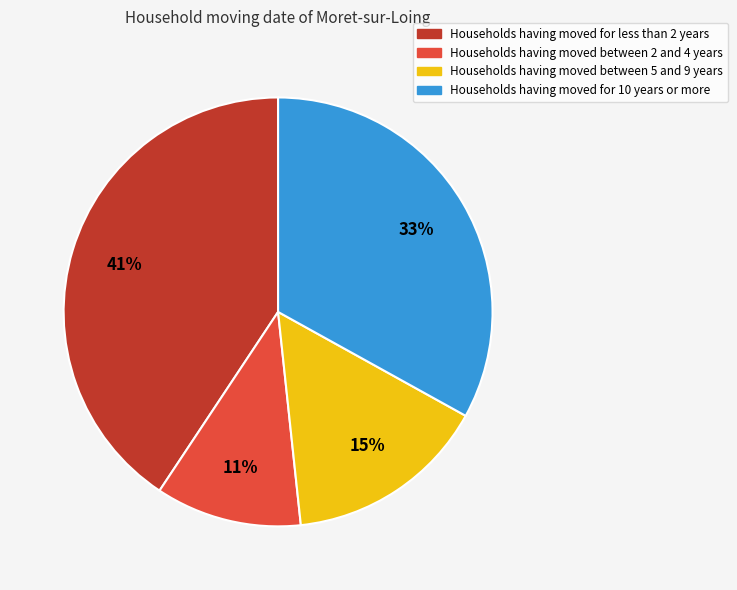

Does any single category account for the majority?

No